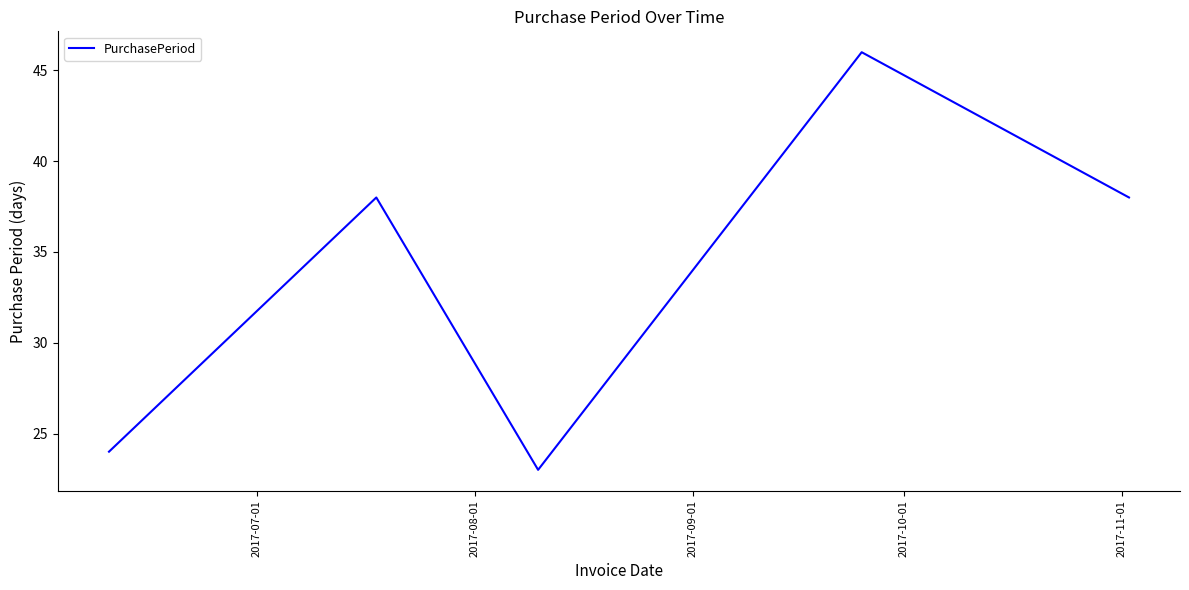

How many interior local peaks (higher than both neighbors) does the data have?

2